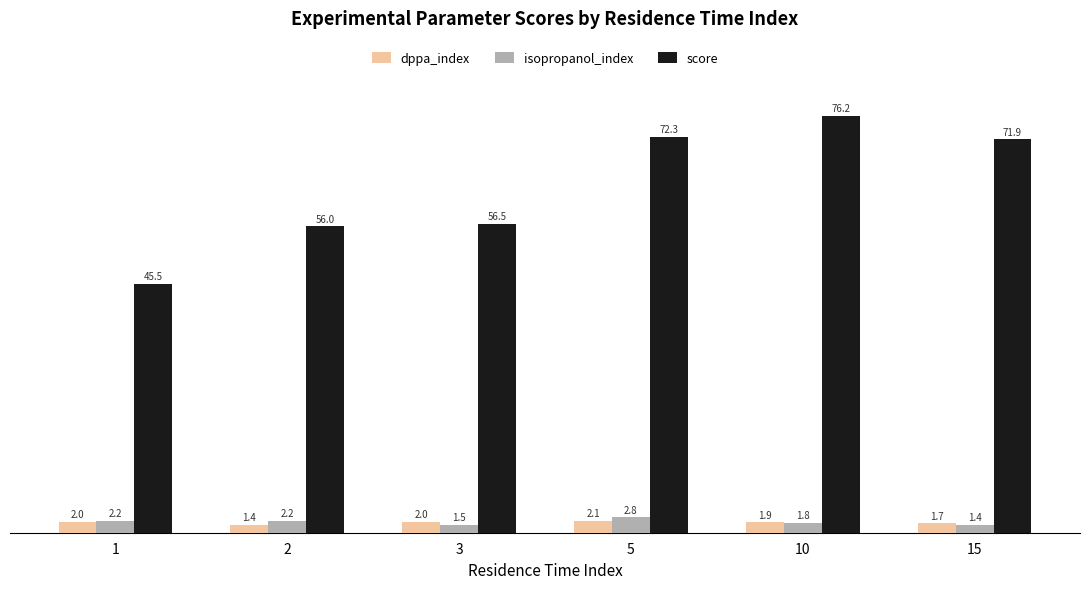

At which label does score first exceed 71?

5